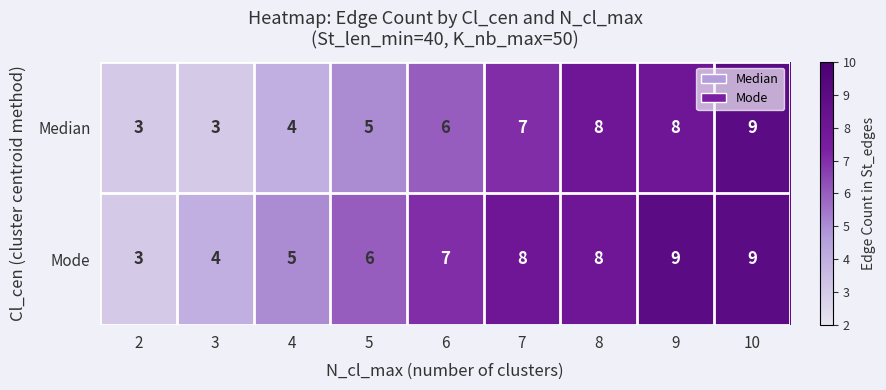

What is the minimum value shown in the chart?

3